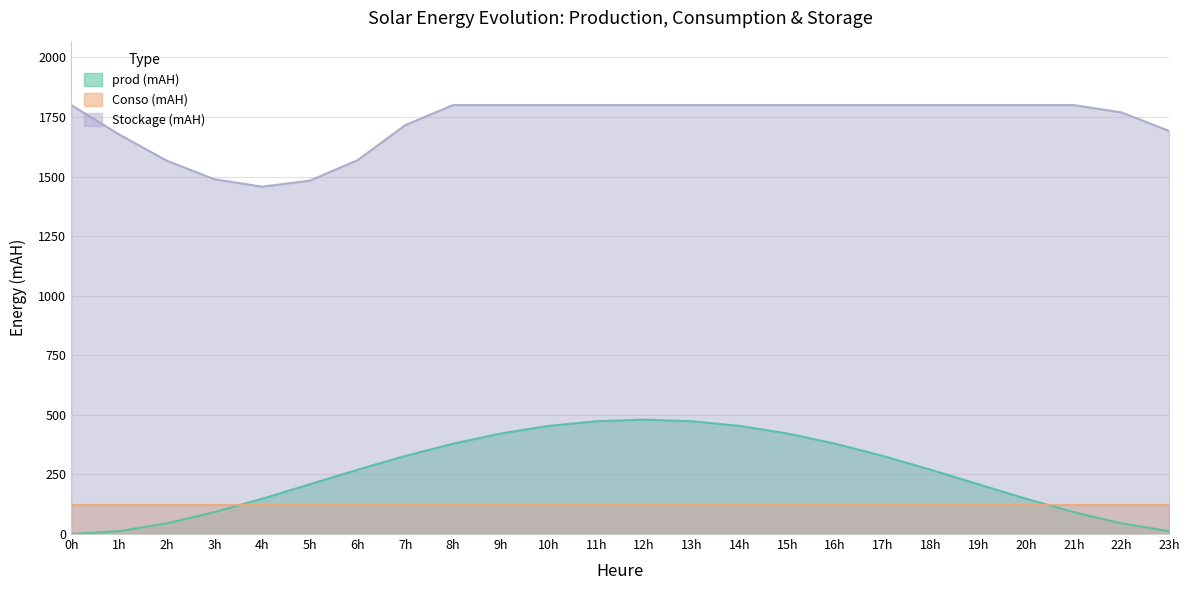

Is it true that Stockage (mAH) equals 2596.9 at 16h?

False